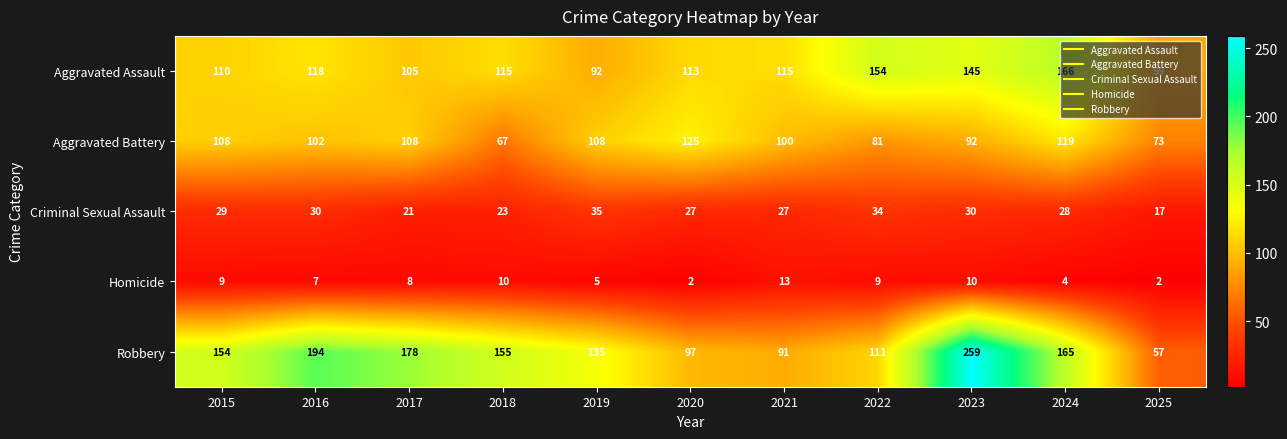

At which label does Homicide first exceed 8?

2015